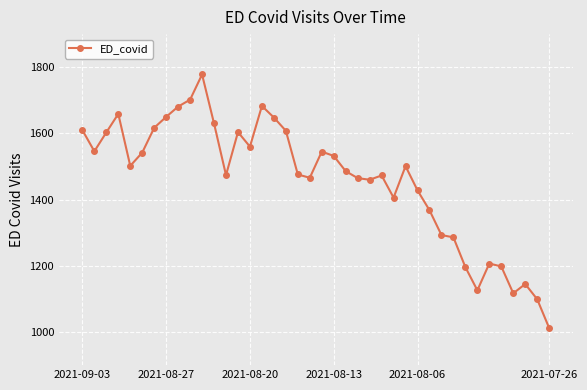

What is the minimum value shown in the chart?

1012